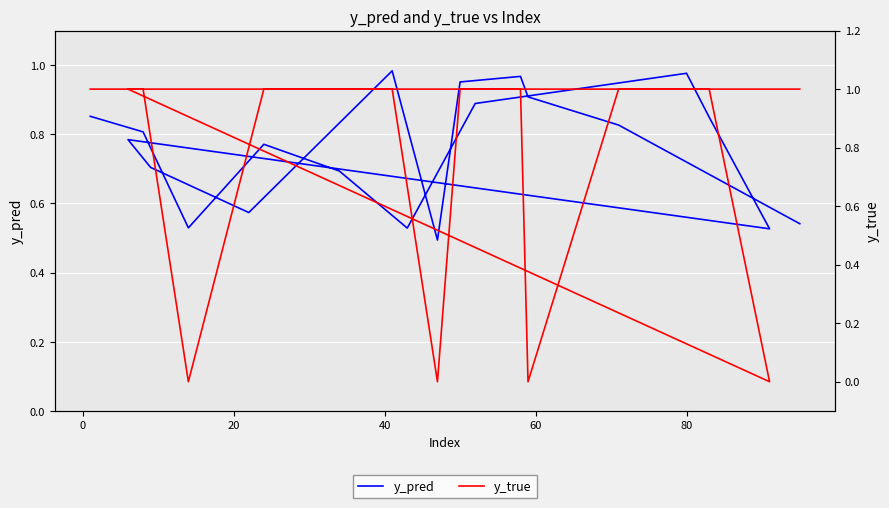

Which series has the widest spread of values?

y_true